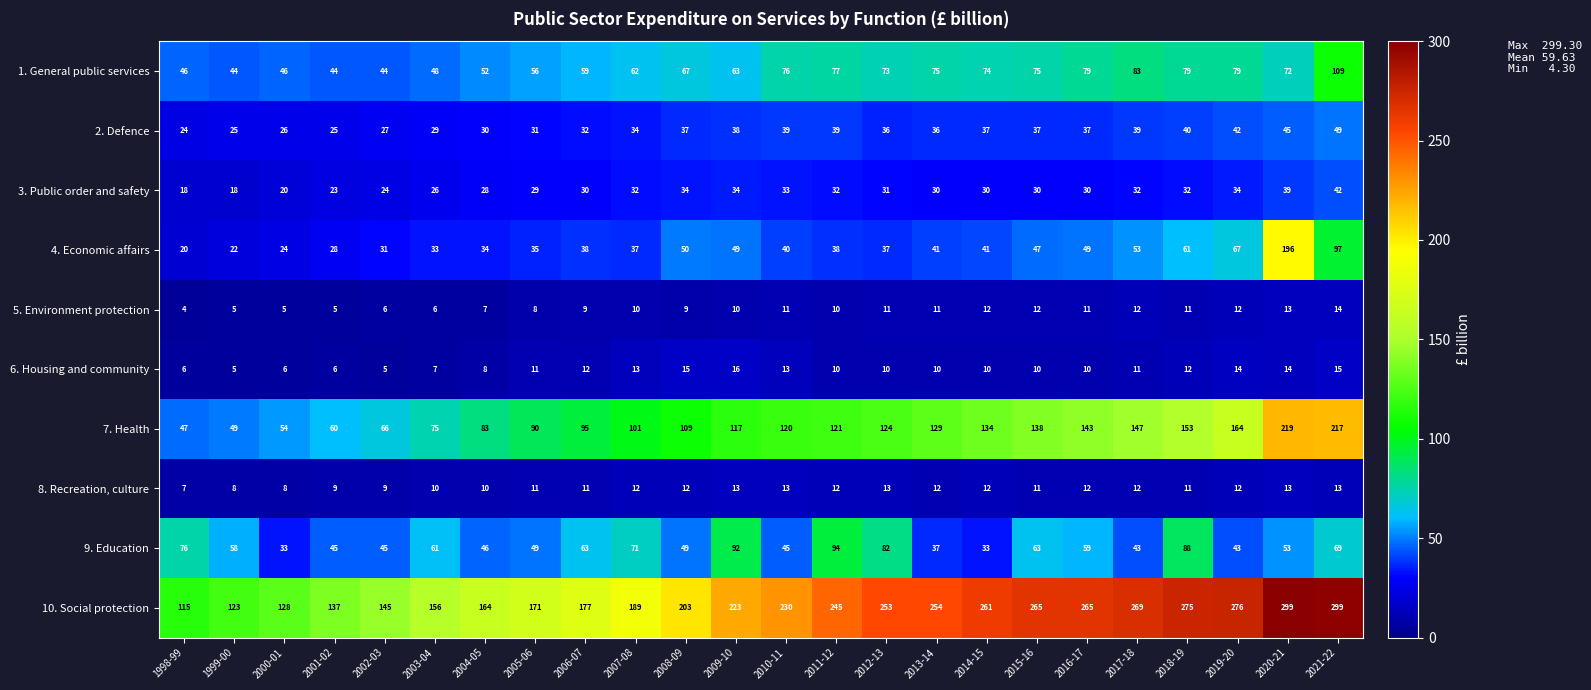

Rank the series at 2006-07 from lowest to highest value.

5. Environment protection, 8. Recreation, culture, 6. Housing and community, 3. Public order and safety, 2. Defence, 4. Economic affairs, 1. General public services, 9. Education, 7. Health, 10. Social protection